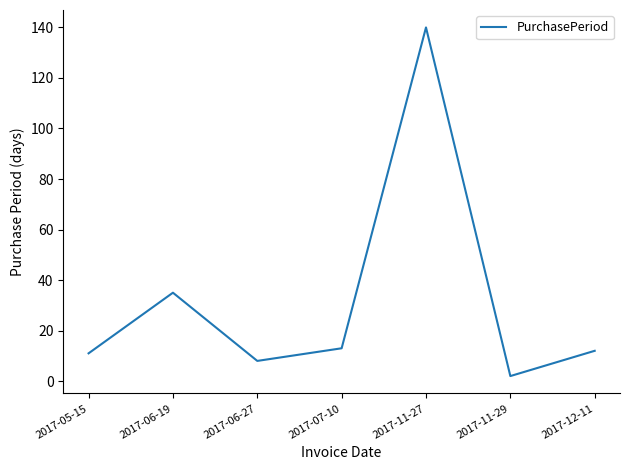

What is the greatest value displayed?

140